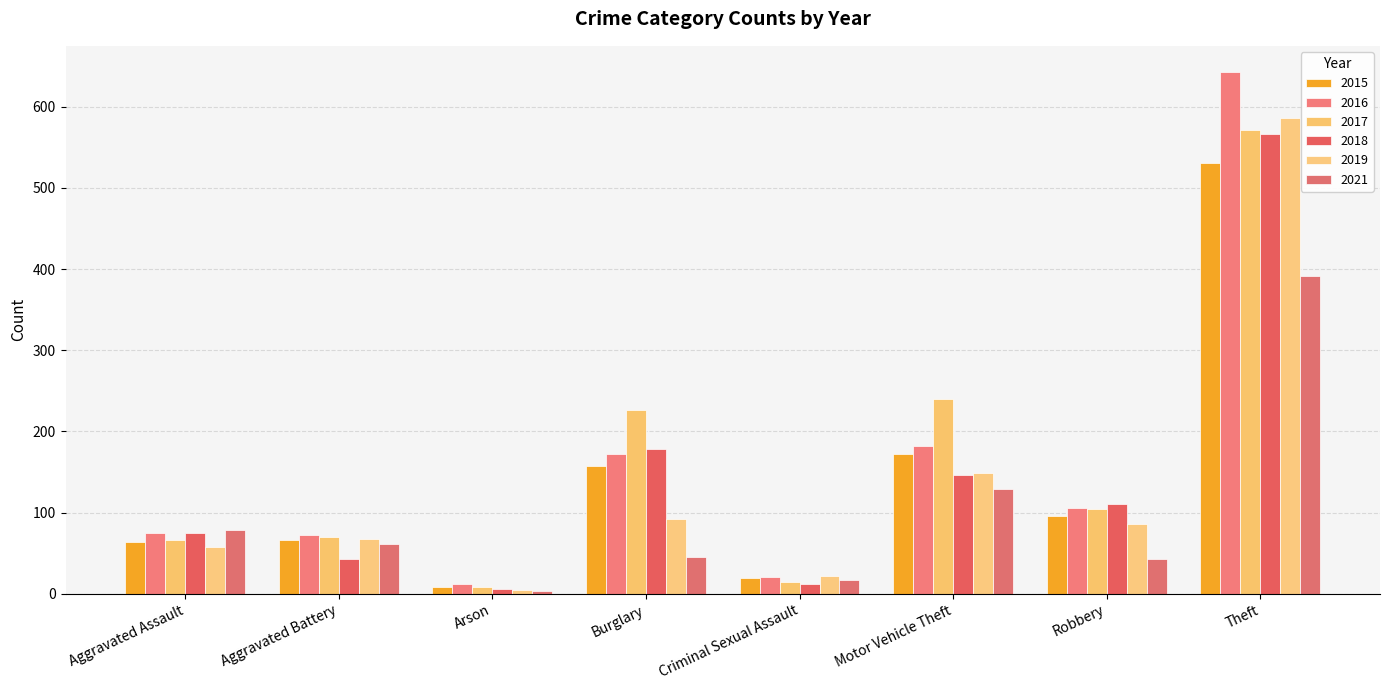

What is the sum of all 2017 values?

1300